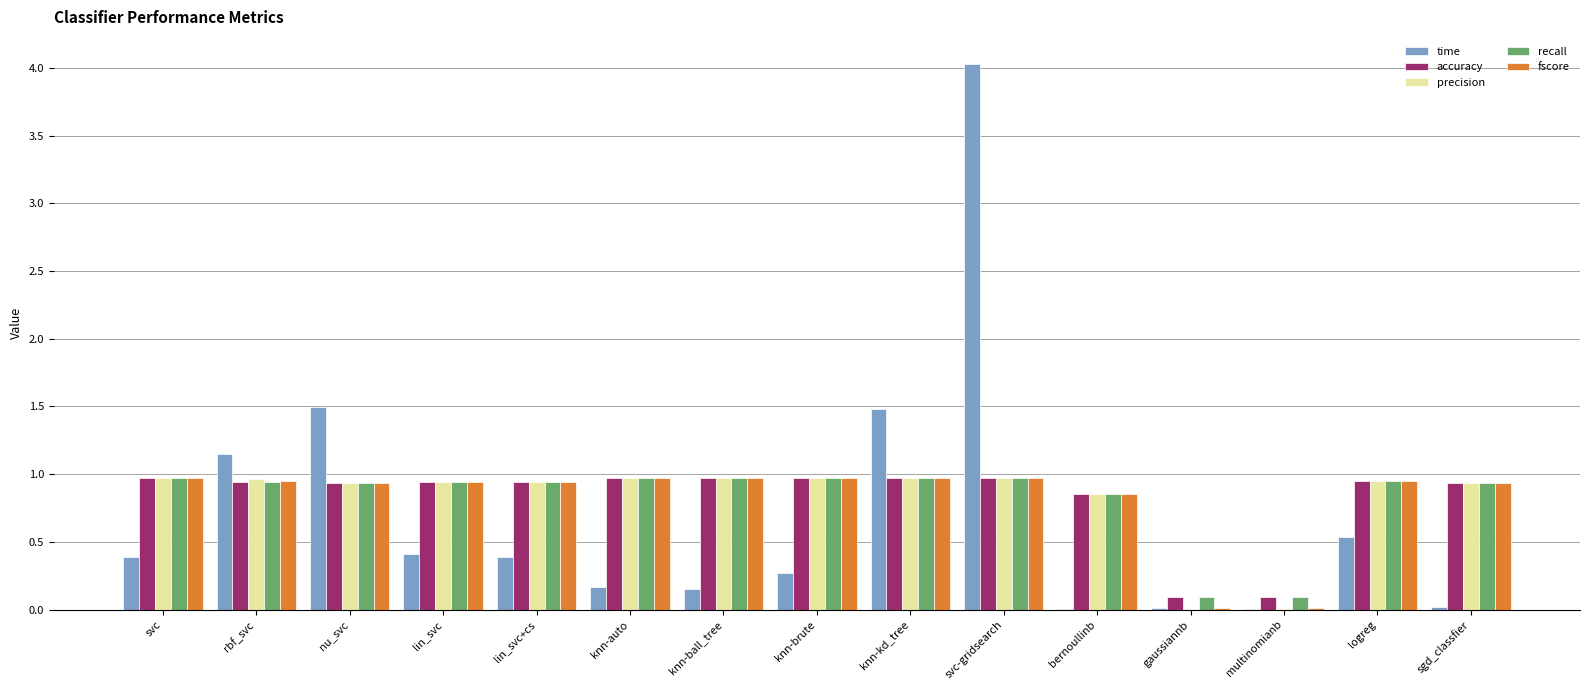

The time series shows 1.0 at knn-kd_tree. True or false?

False